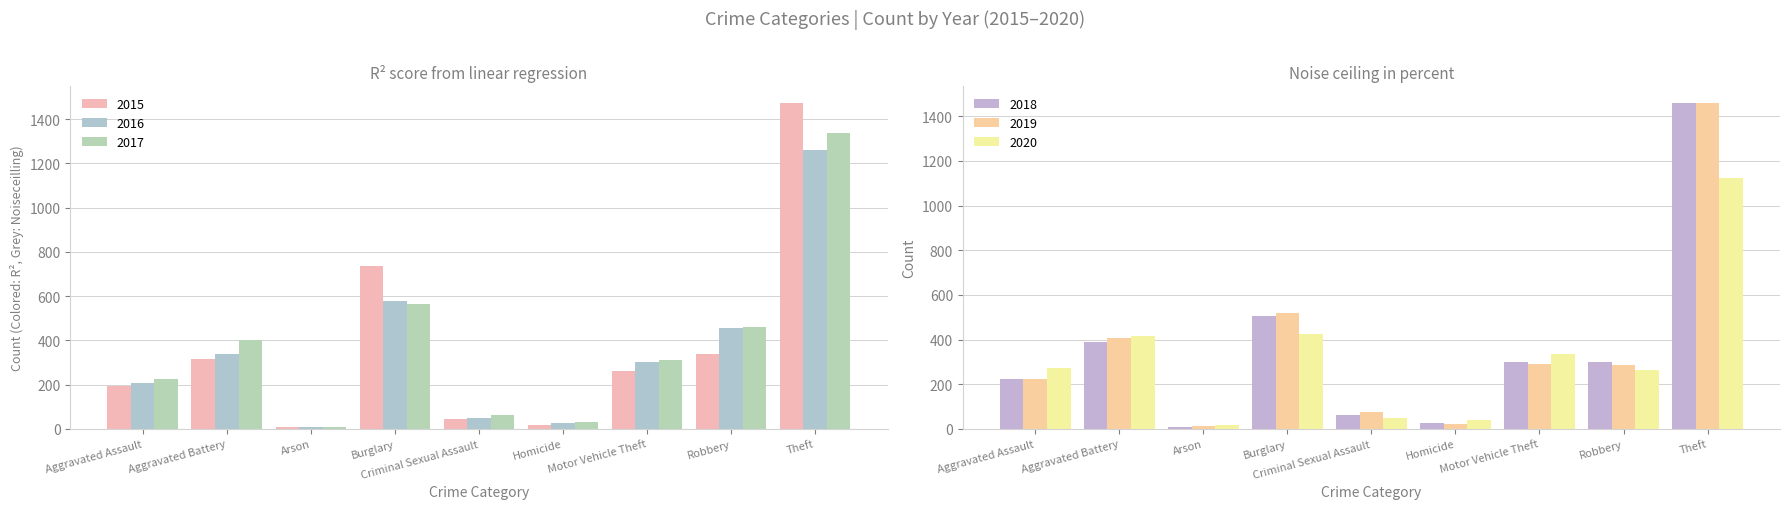

What is the sum of the 2015 values at Theft and Aggravated Assault?

1668